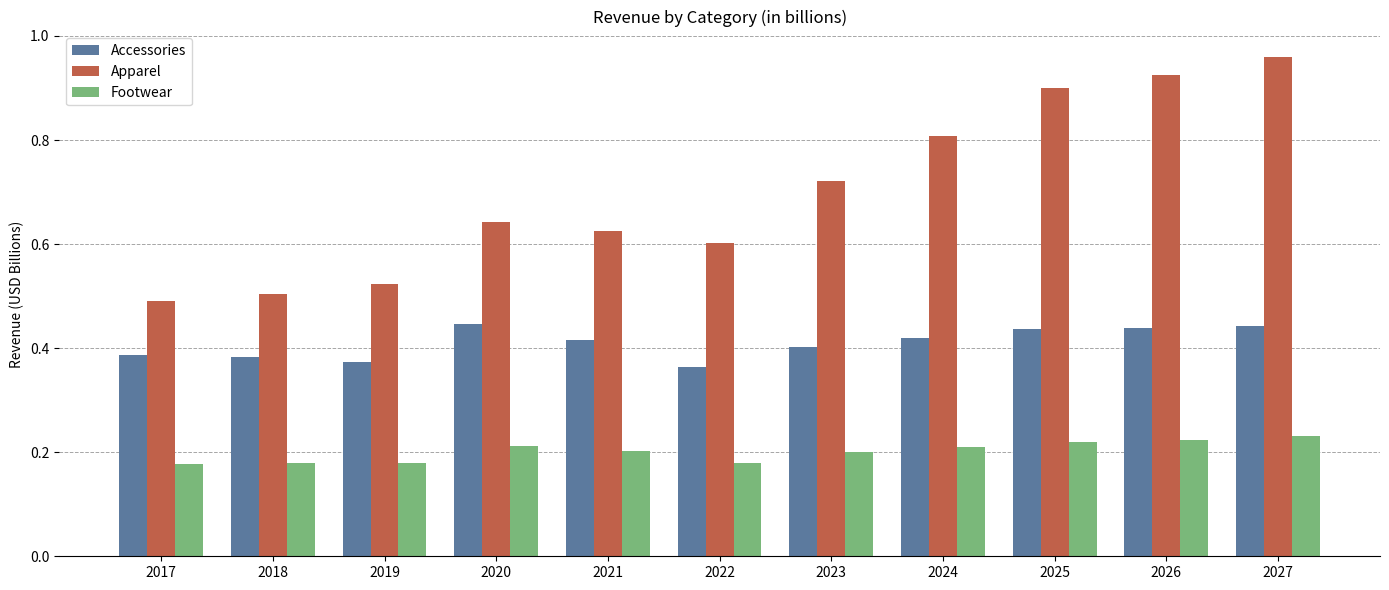

What is the sum of all Accessories values?

4.5